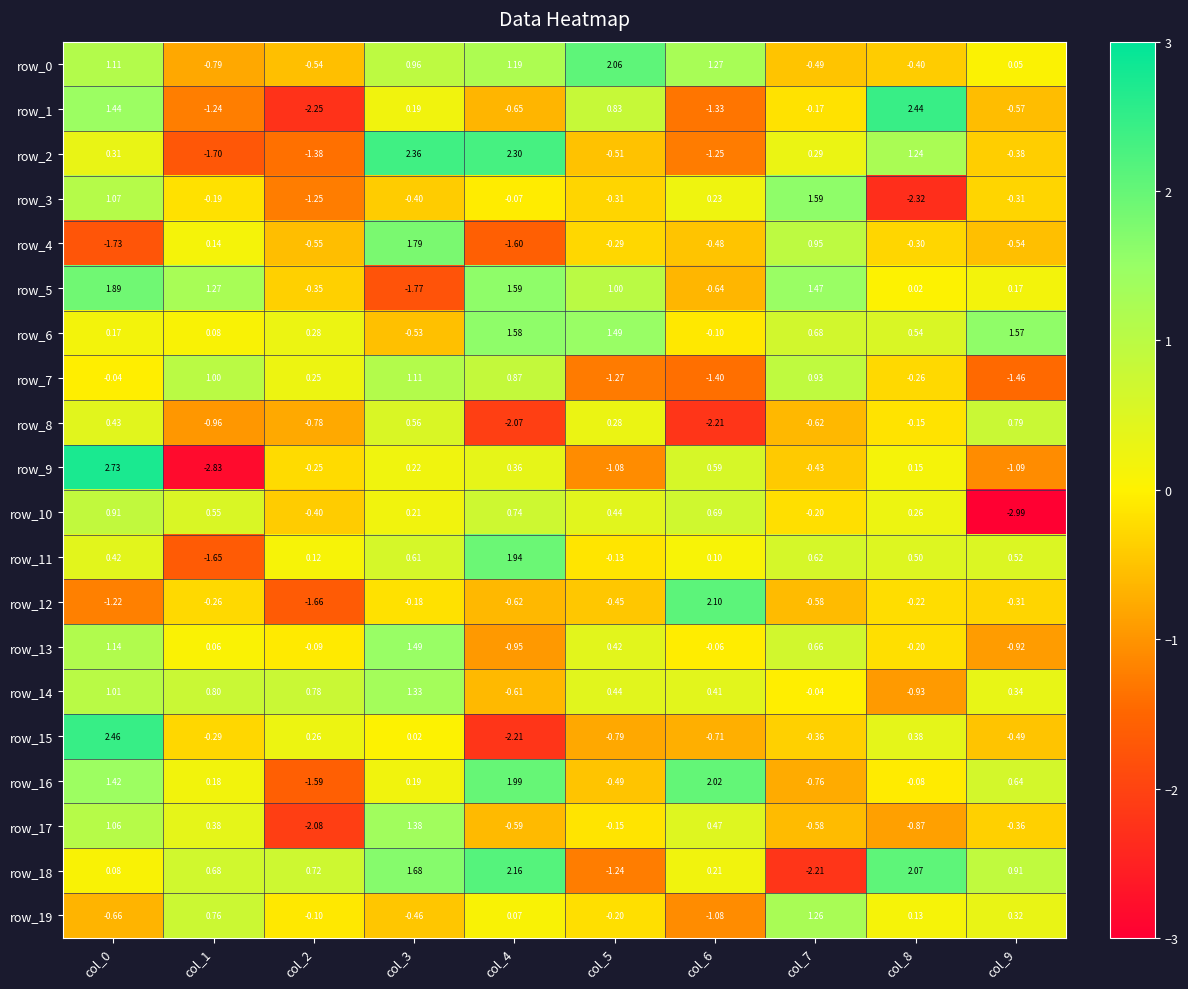

Which series has the largest total across all categories?

row_6